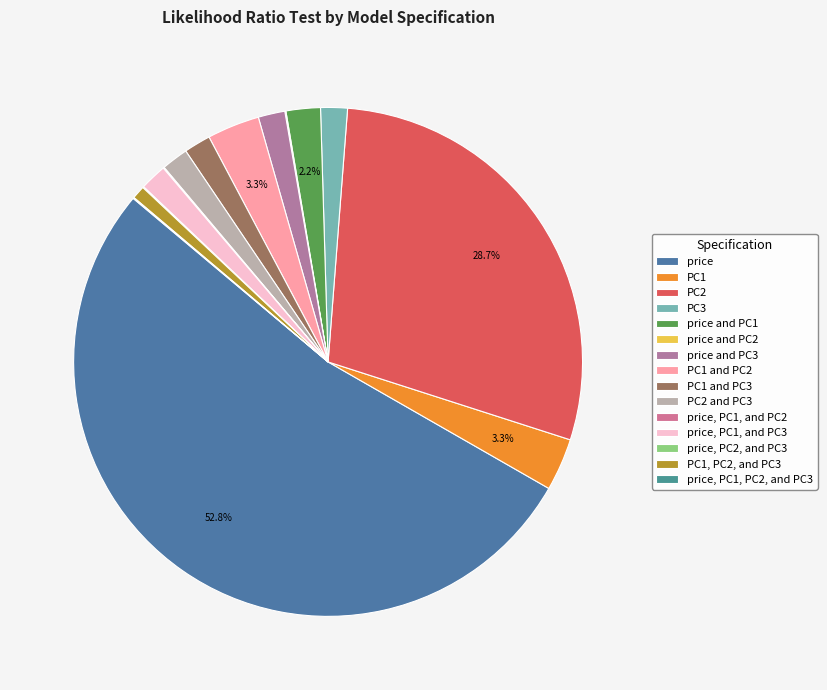

True or false: PC2 and PC3 accounts for 8% of the total.

False